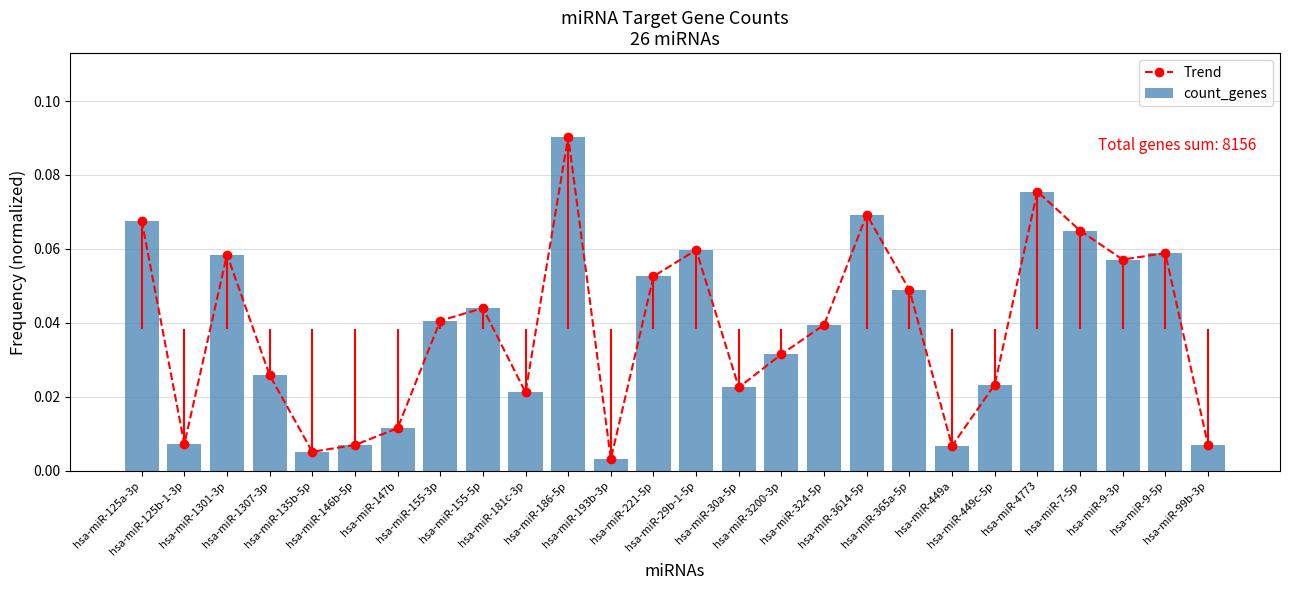

Are the bars horizontal?

No